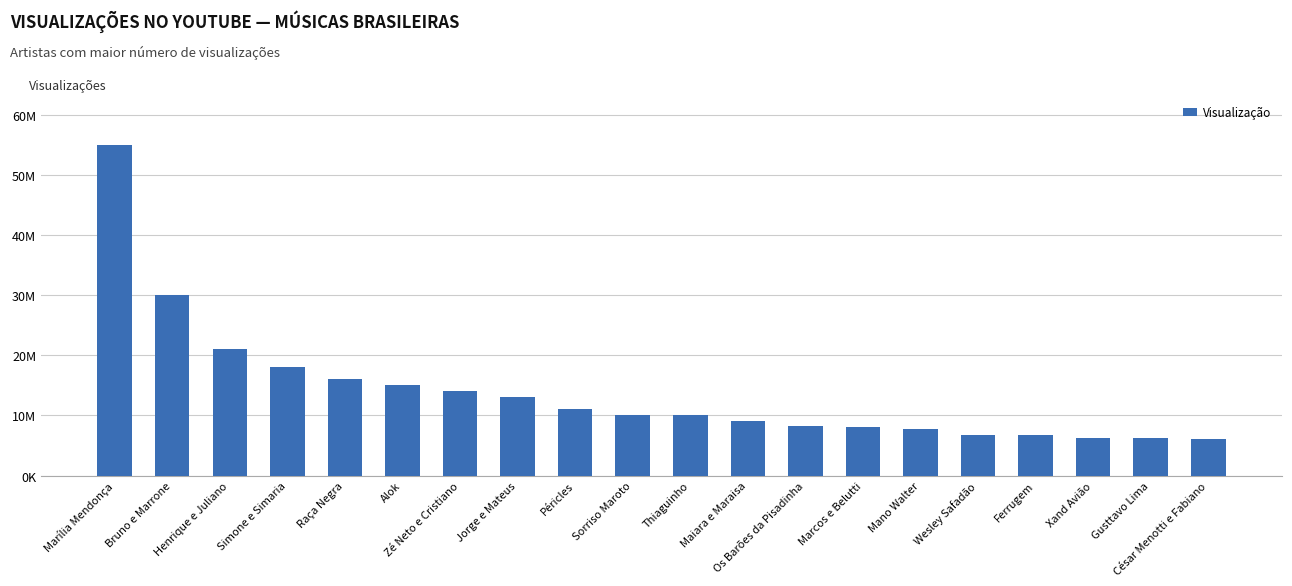

Rank the categories by value from highest to lowest.

Marília Mendonça, Bruno e Marrone, Henrique e Juliano, Simone e Simaria, Raça Negra, Alok, Zé Neto e Cristiano, Jorge e Mateus, Péricles, Sorriso Maroto, Thiaguinho, Maiara e Maraisa, Os Barões da Pisadinha, Marcos e Belutti, Mano Walter, Wesley Safadão, Ferrugem, Xand Avião, Gusttavo Lima, César Menotti e Fabiano